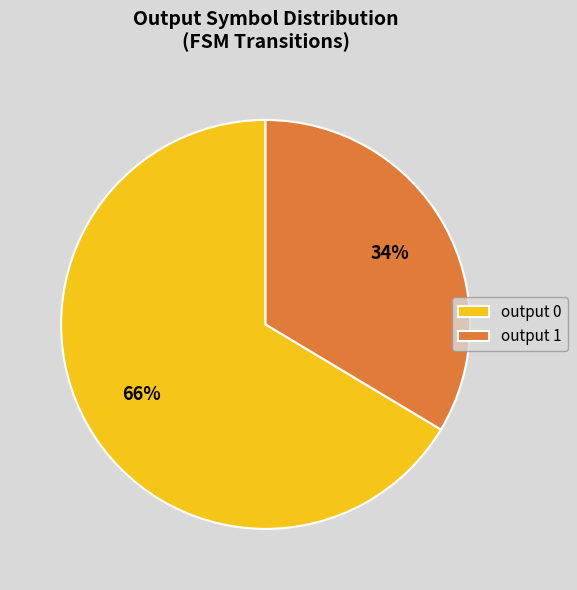

To the nearest percent, what is the average slice percentage?

50%